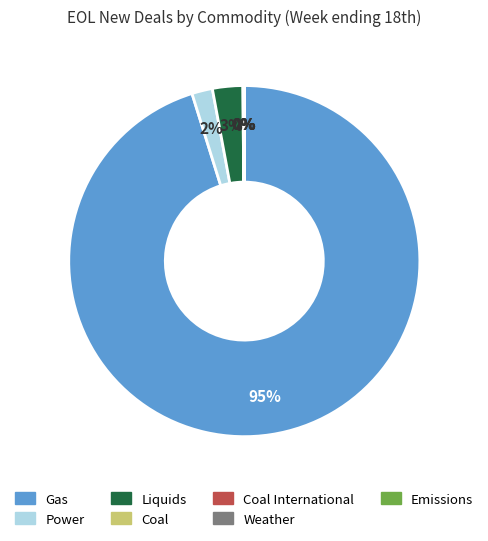

Is there a majority slice in this chart?

Yes